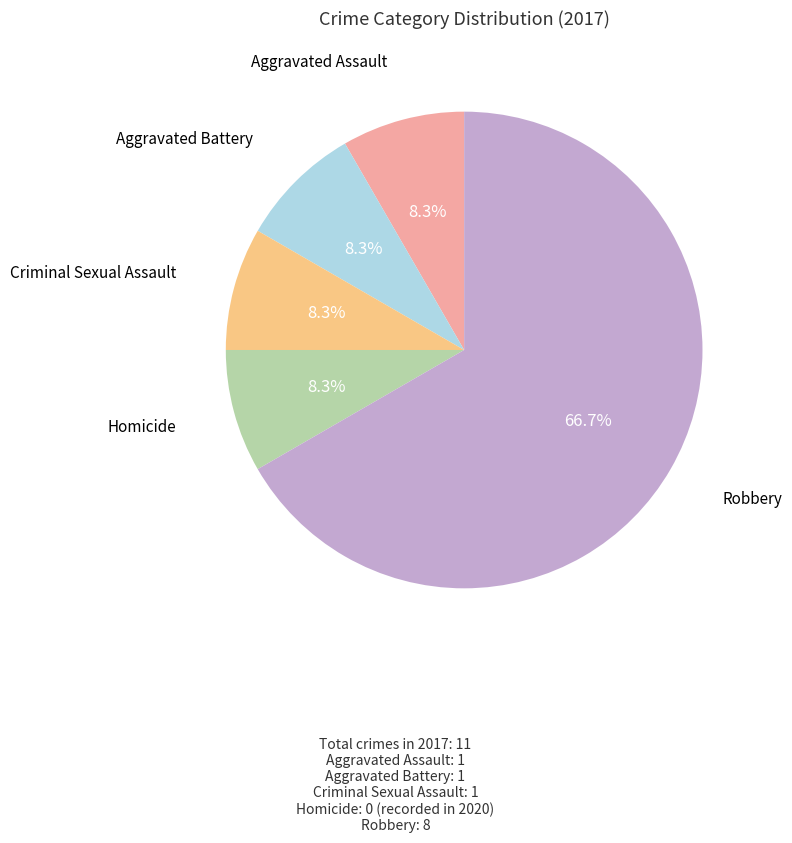

How many slices are in this pie chart?

5